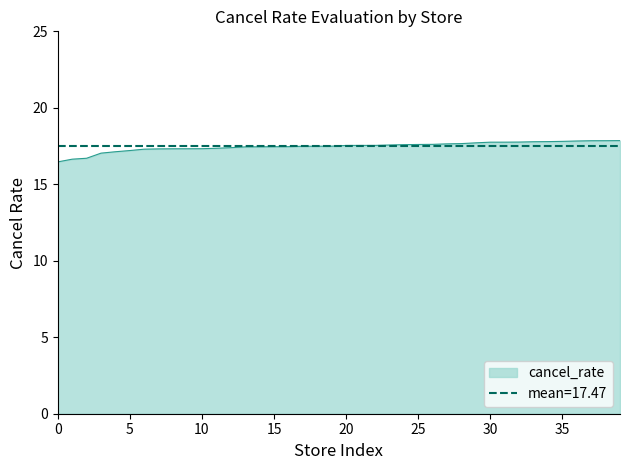

How many values are below 17?

3